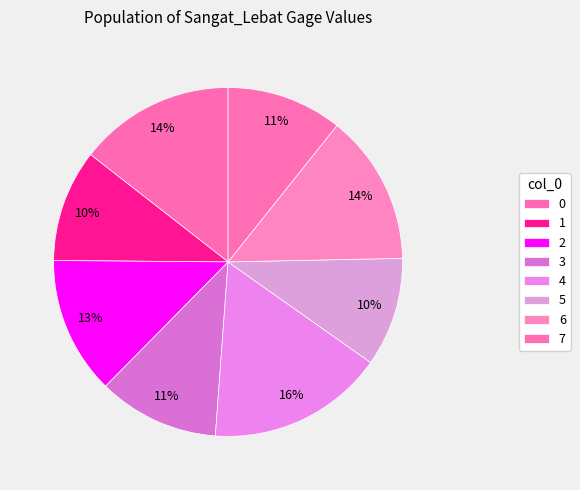

Is it true that 7 is 1% of the pie?

False